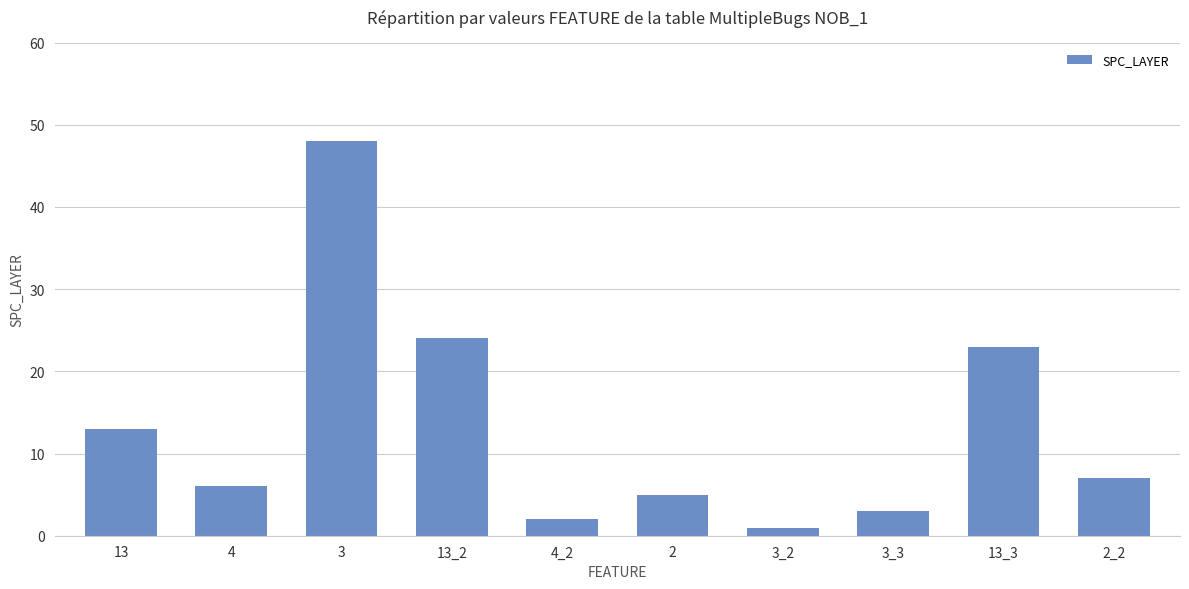

Is it true that the value at 13_2 is 34?

False